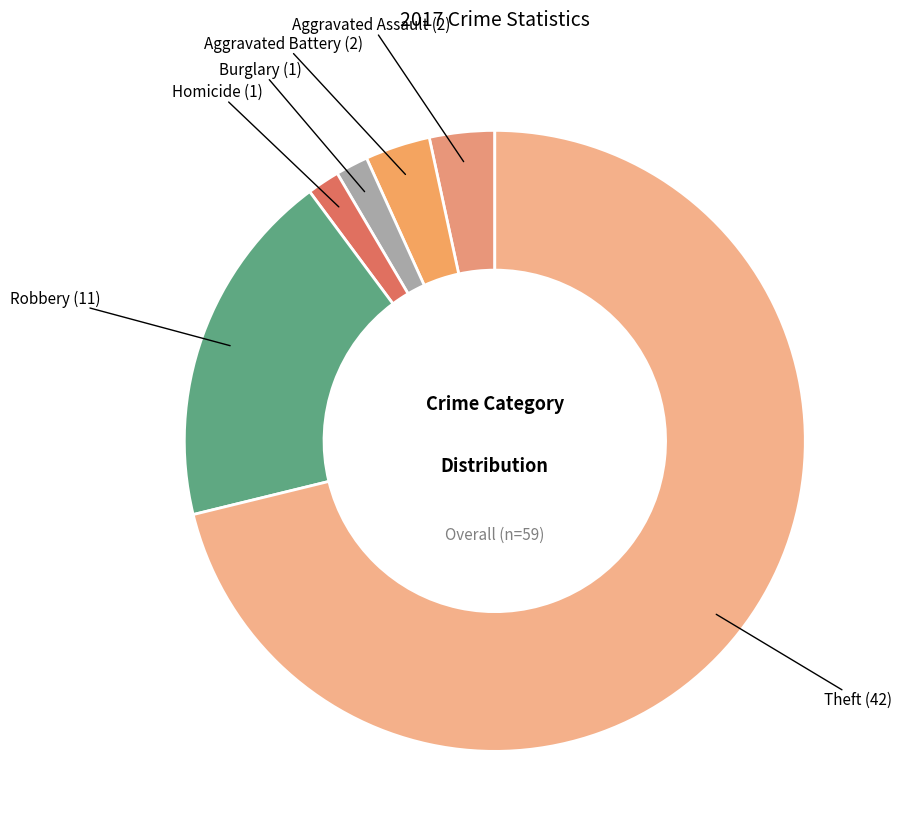

Which slice is the largest?

Theft